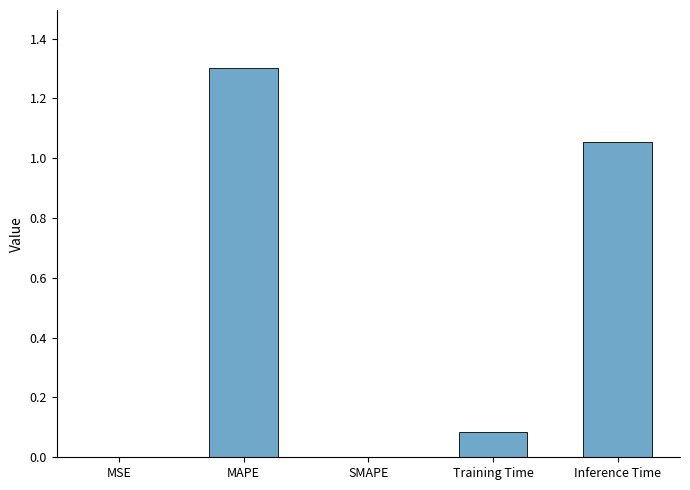

Which label corresponds to the largest value in the chart?

MAPE